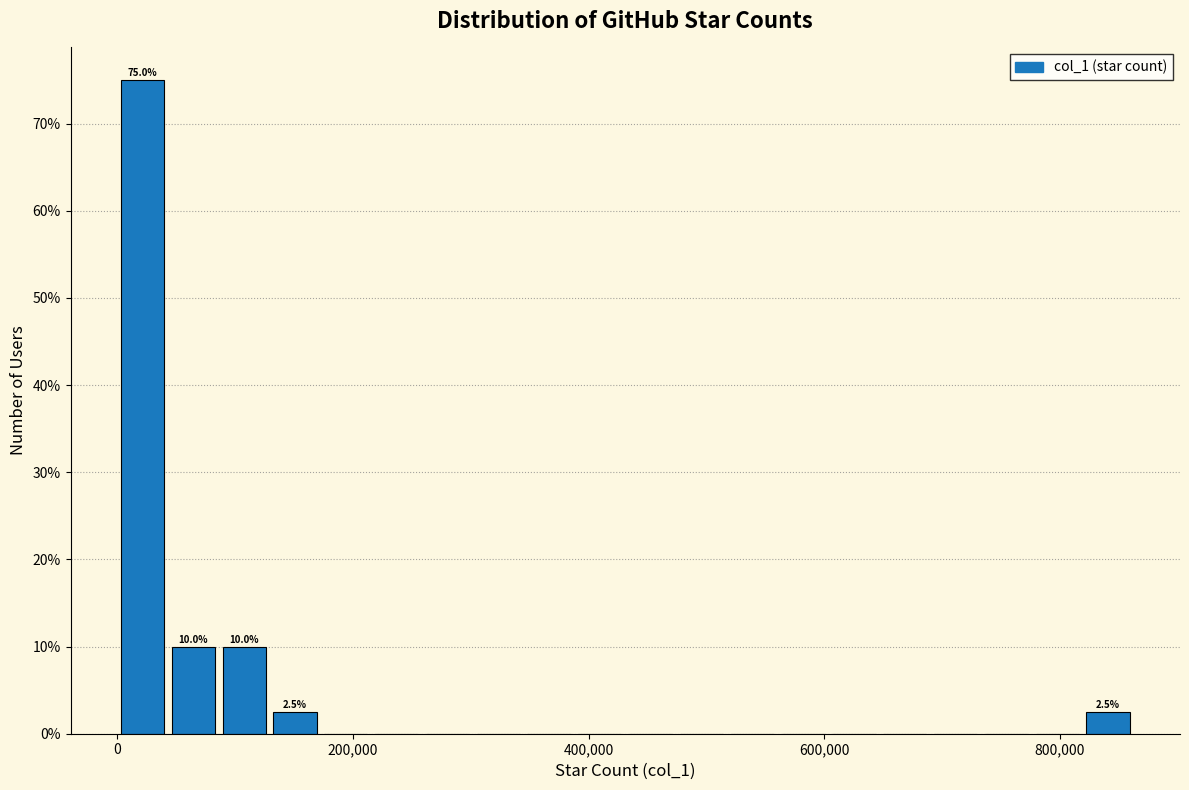

Around what value on the x-axis is the tallest bar? Give the approximate position of its centre, as read against the axis.

20000